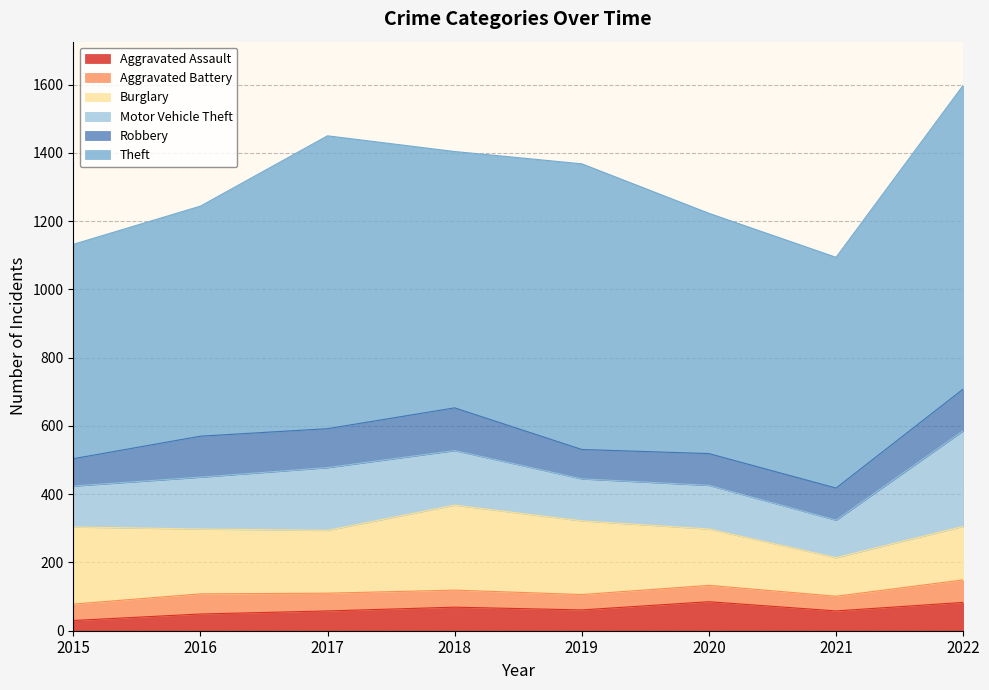

What is the average value of the Aggravated Battery series?

51